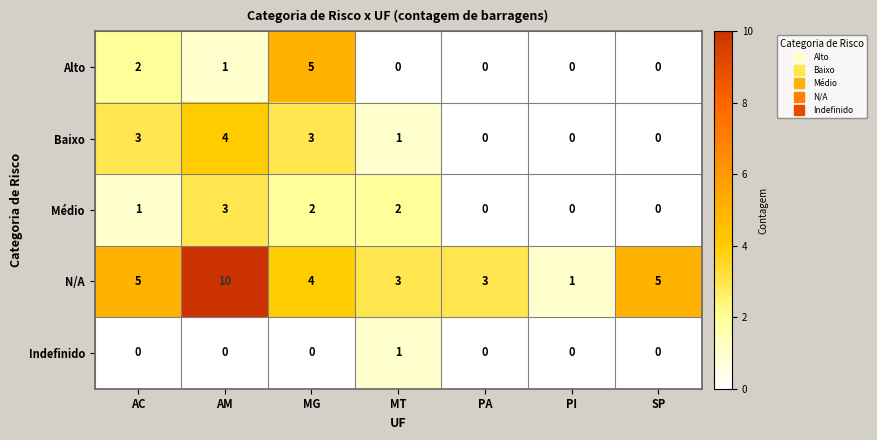

Which series has the widest spread of values?

N/A